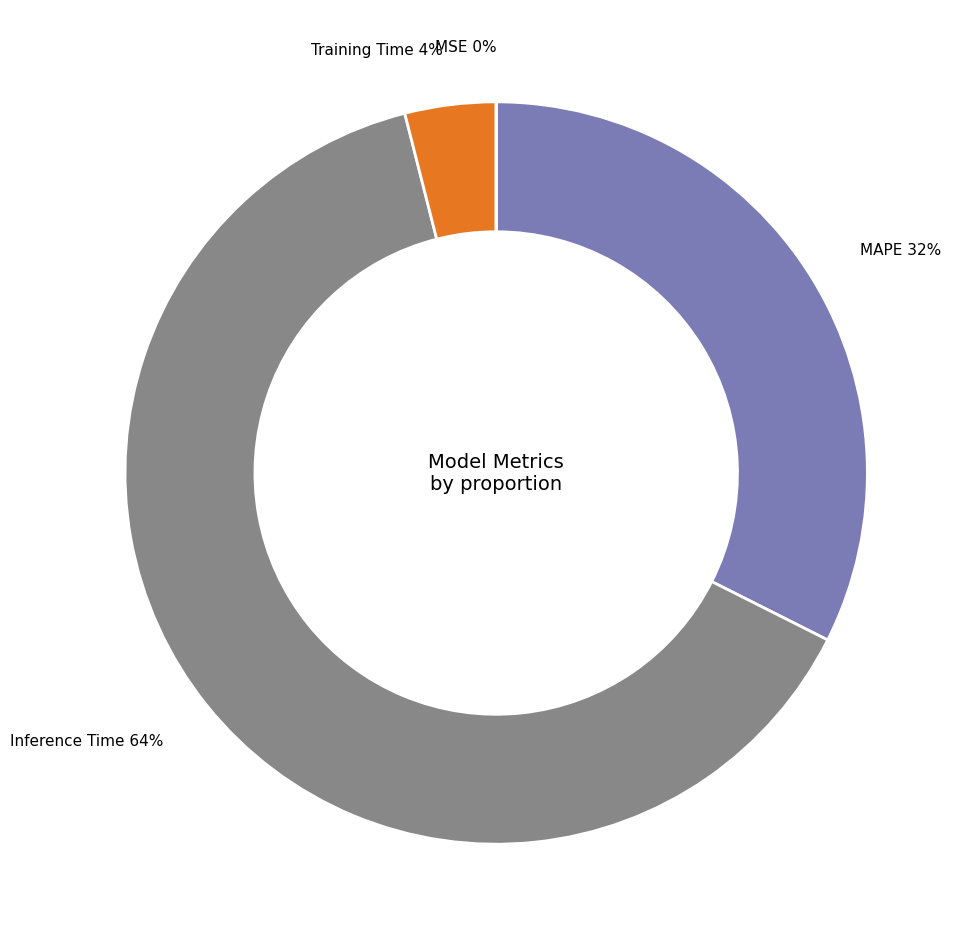

Does any single category account for the majority?

Yes